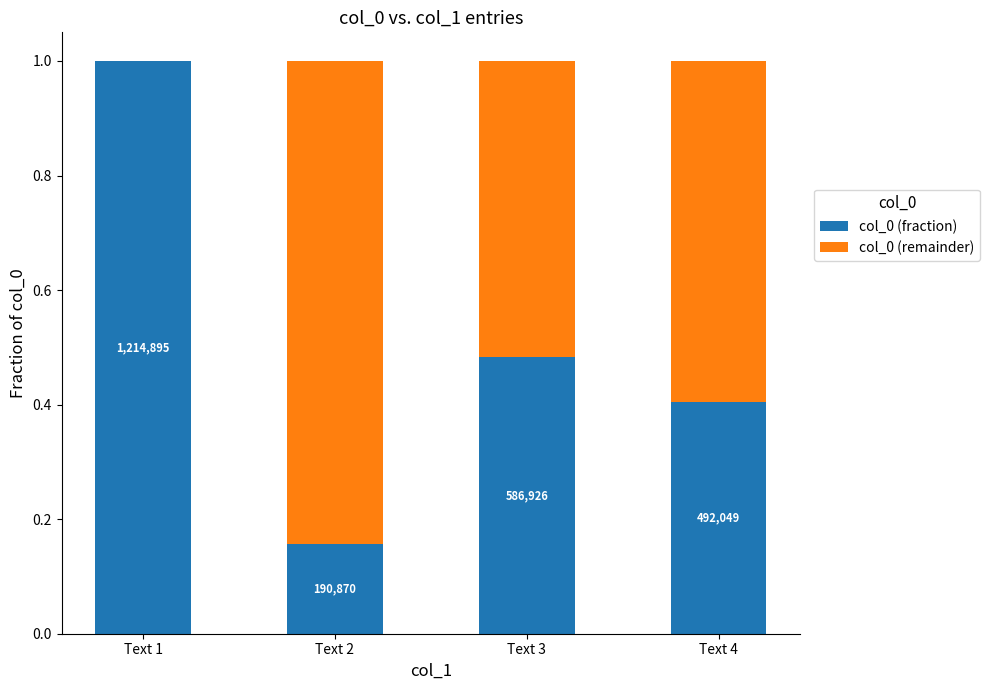

What is the difference between the col_0 (remainder) values at Text 2 and Text 4?

0.2